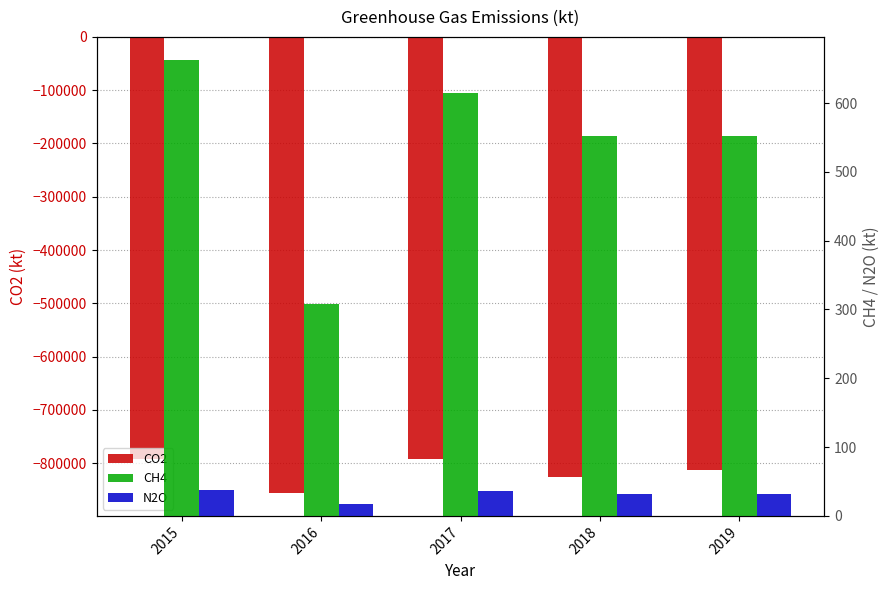

What is the minimum value for CH4?

308